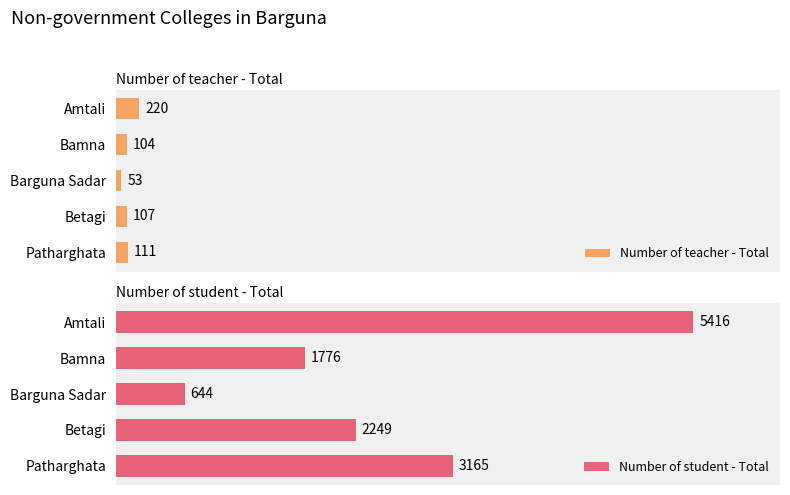

How many series are shown in this chart?

2